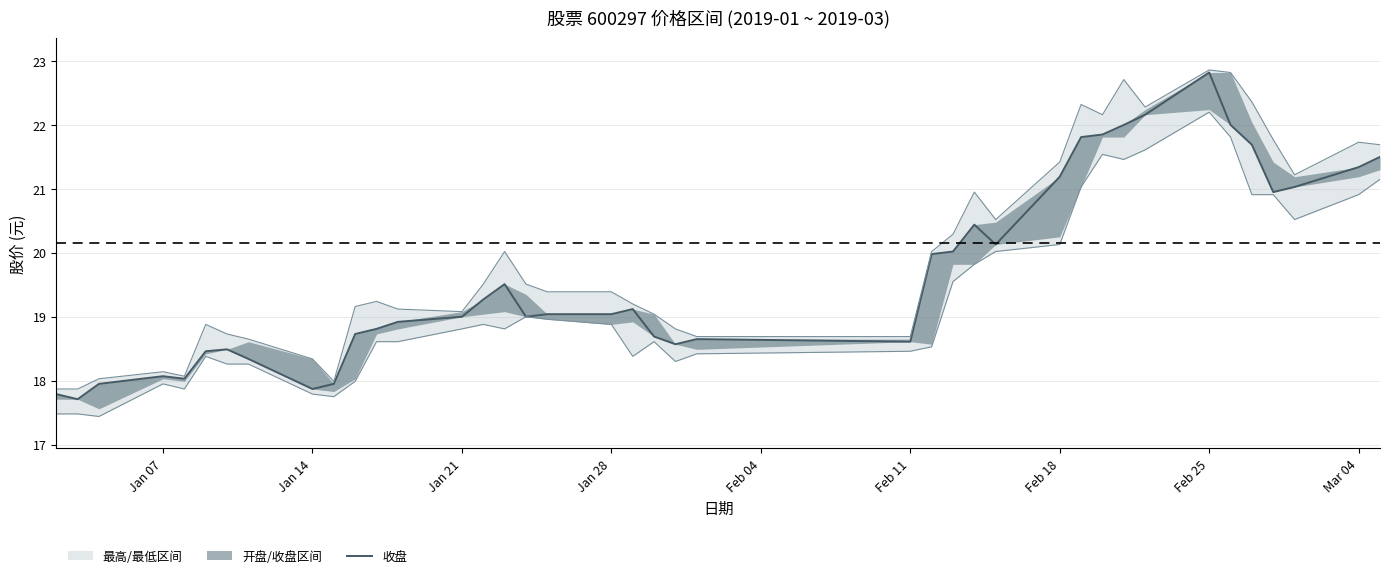

The chart shows a value of 5.4 at 12. True or false?

False